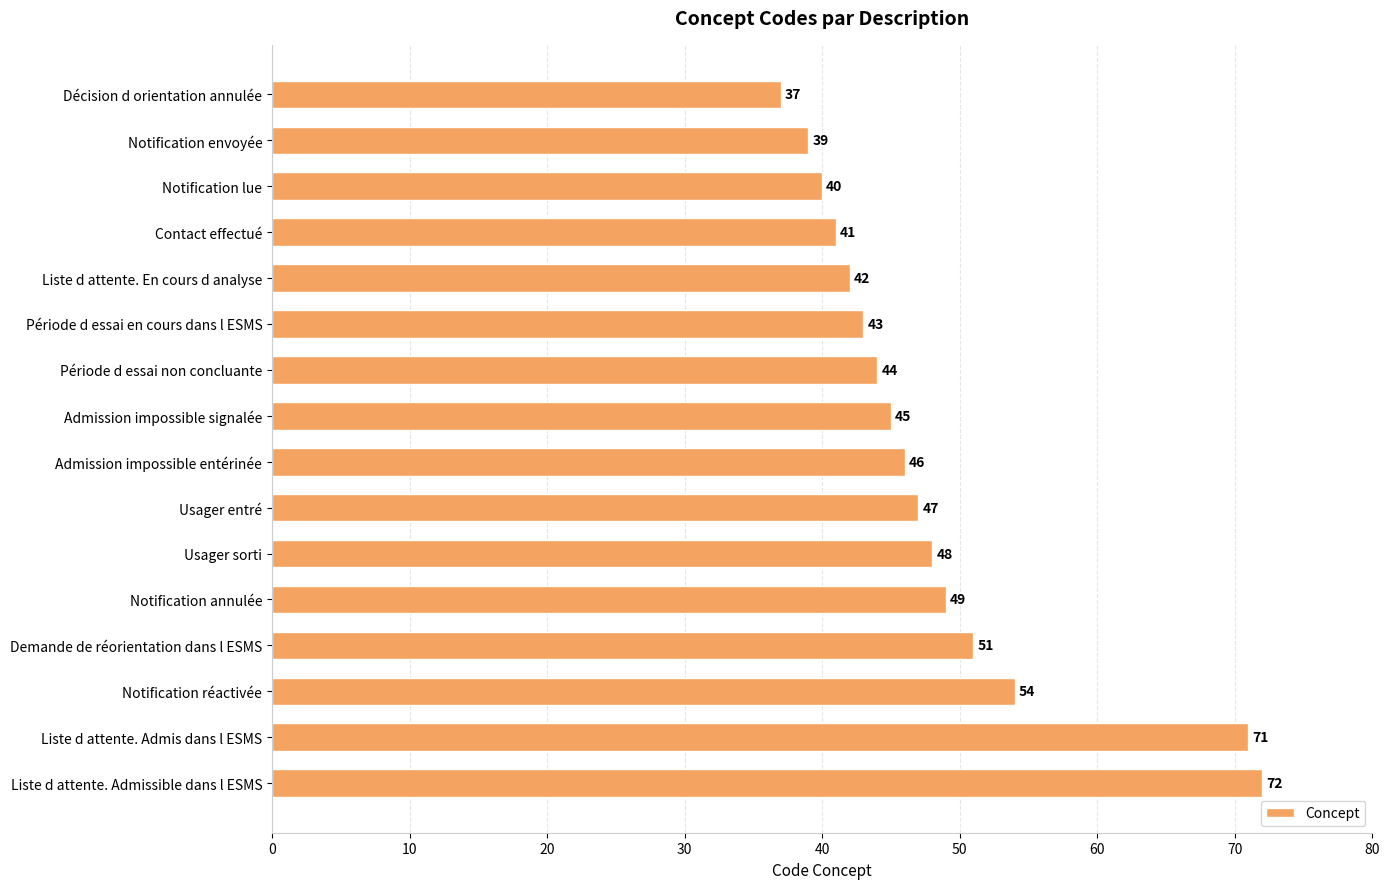

What is the difference between the maximum and second lowest values?

33